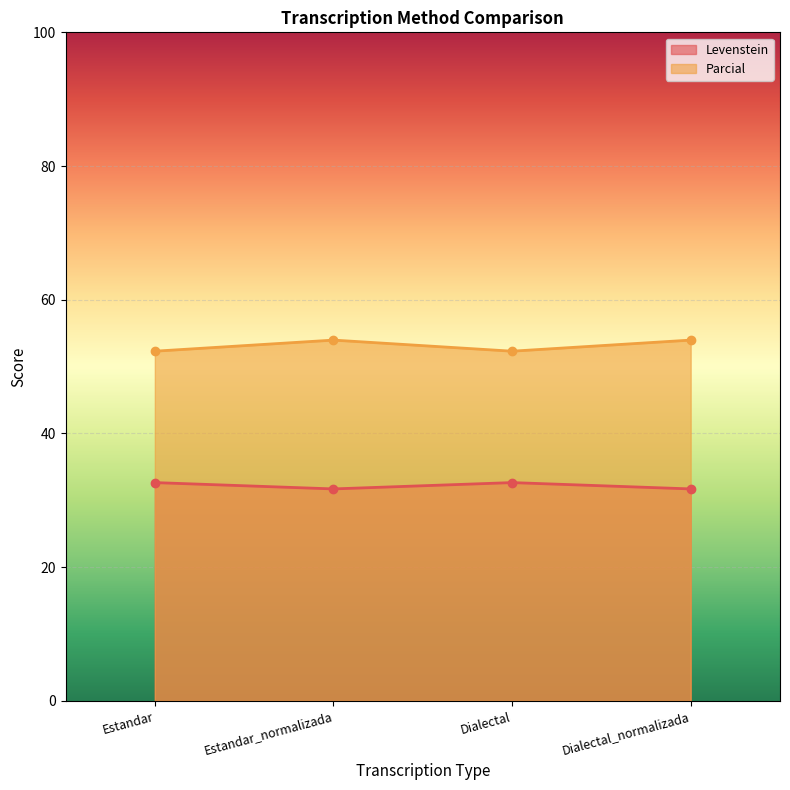

How many Levenstein values are between 31 and 32?

2